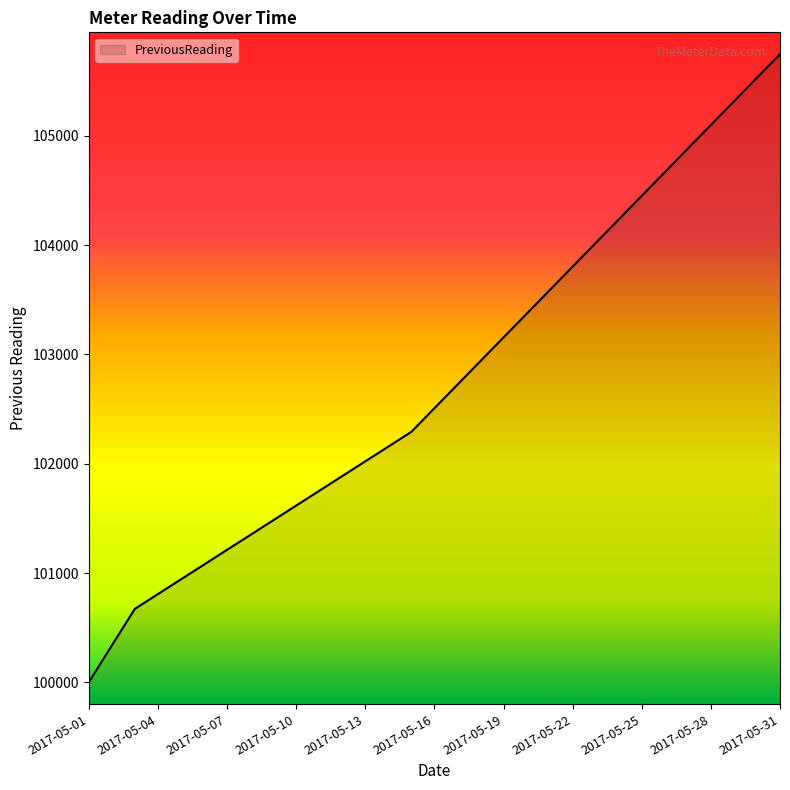

What is the maximum value shown in the chart?

105748